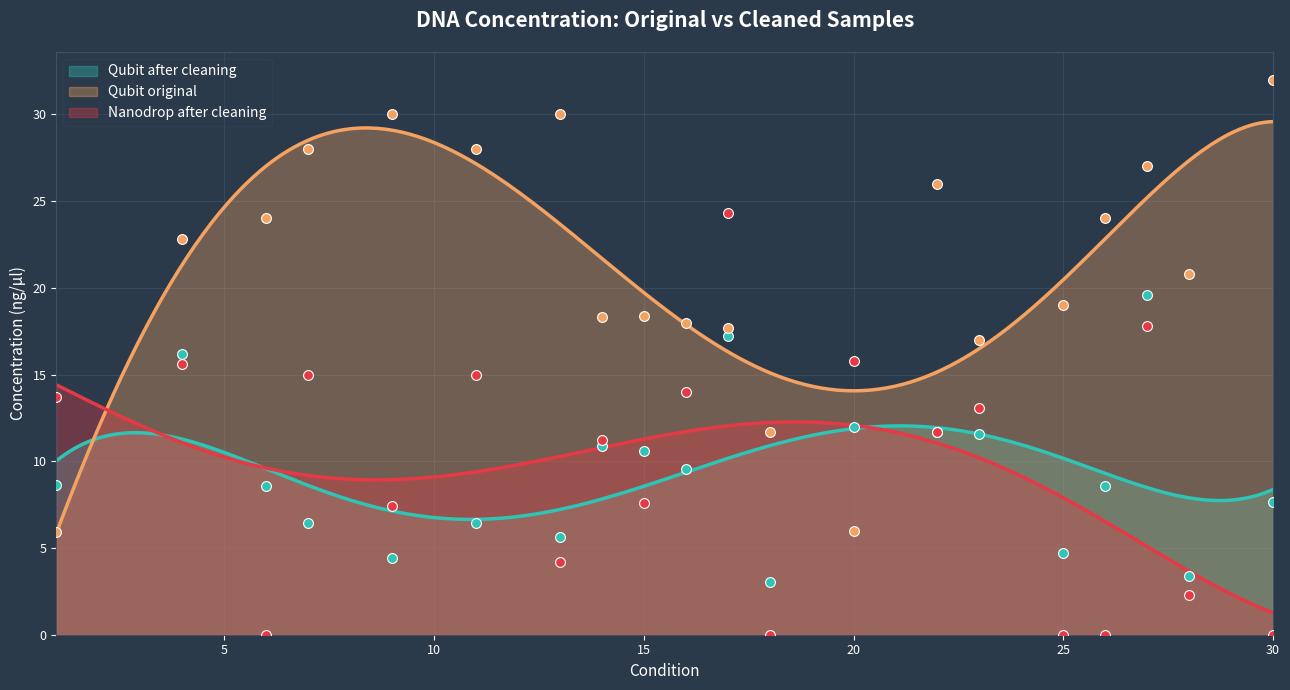

What are all the series names shown in the legend?

Qubit after cleaning, Qubit original, Nanodrop after cleaning